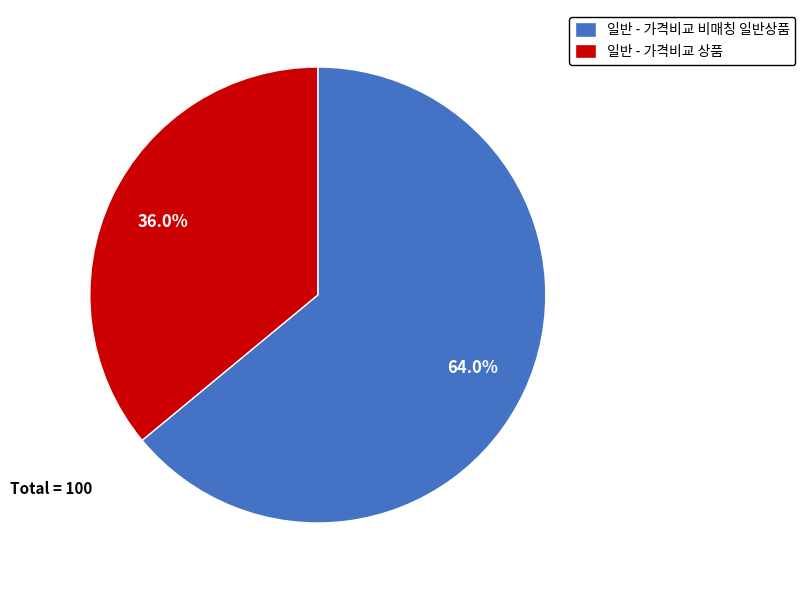

What is the largest slice in the pie chart?

일반 - 가격비교 비매칭 일반상품